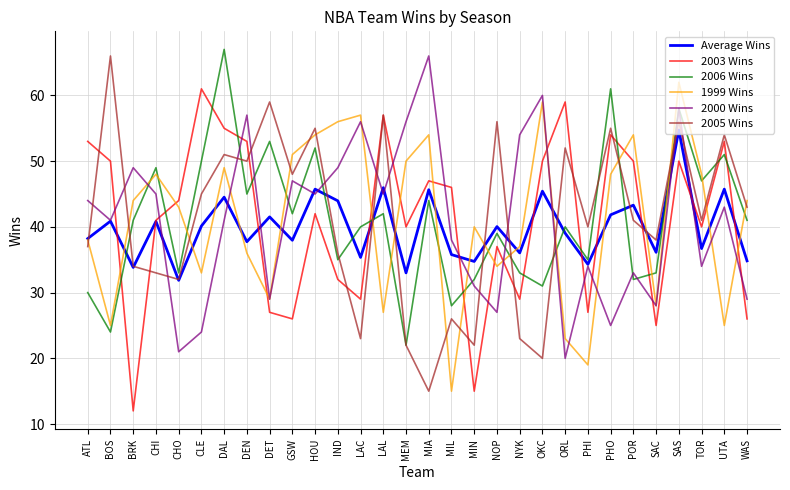

Is it true that 2000 Wins equals 77.6 at GSW?

False